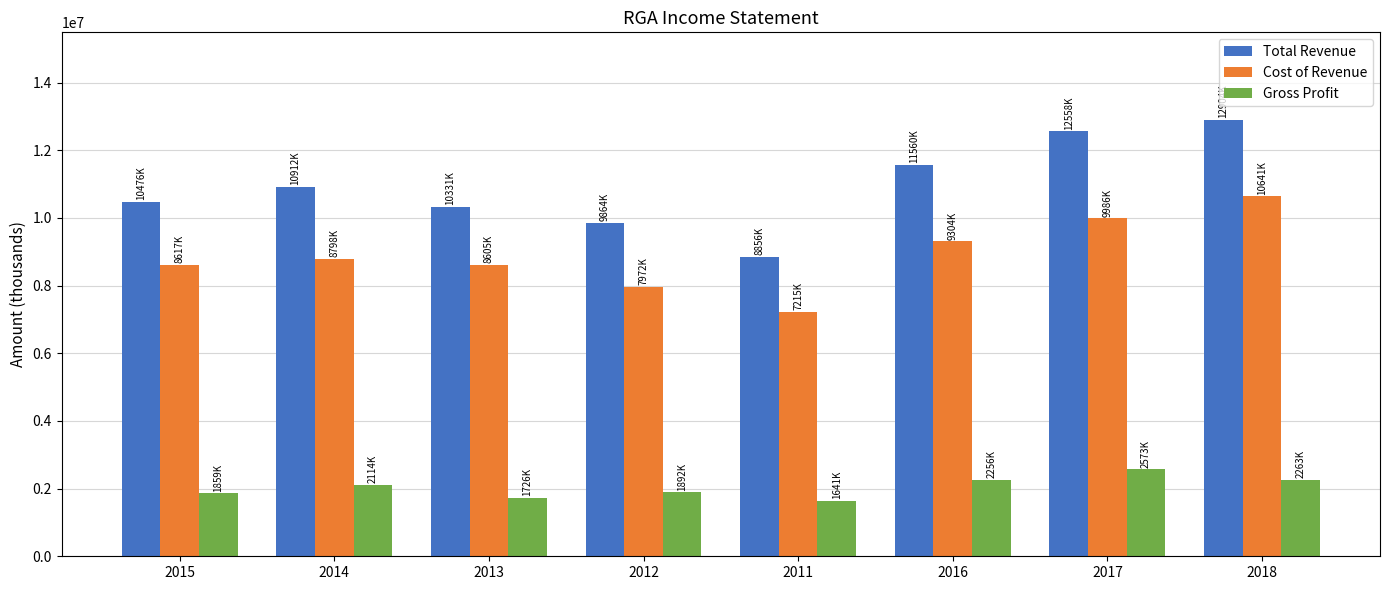

At how many categories does at least one series exceed 11329880?

3